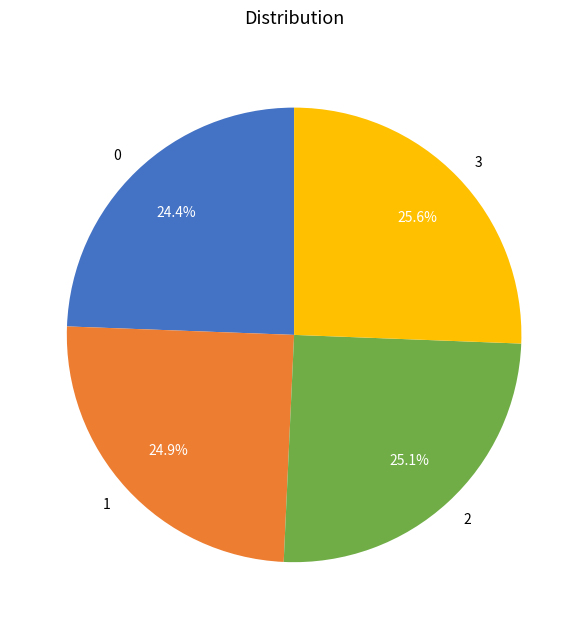

To the nearest percent, what is the difference between the 1 and 3 slice percentages?

1%